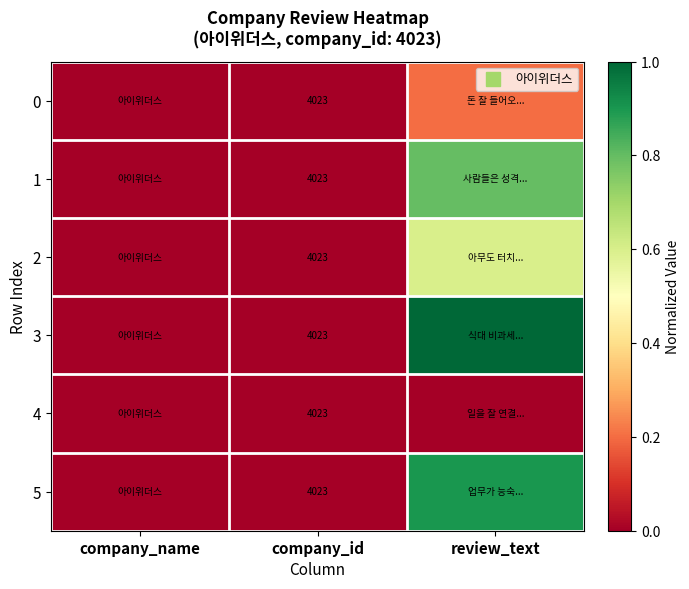

Which category has the highest value across all series?

review_text